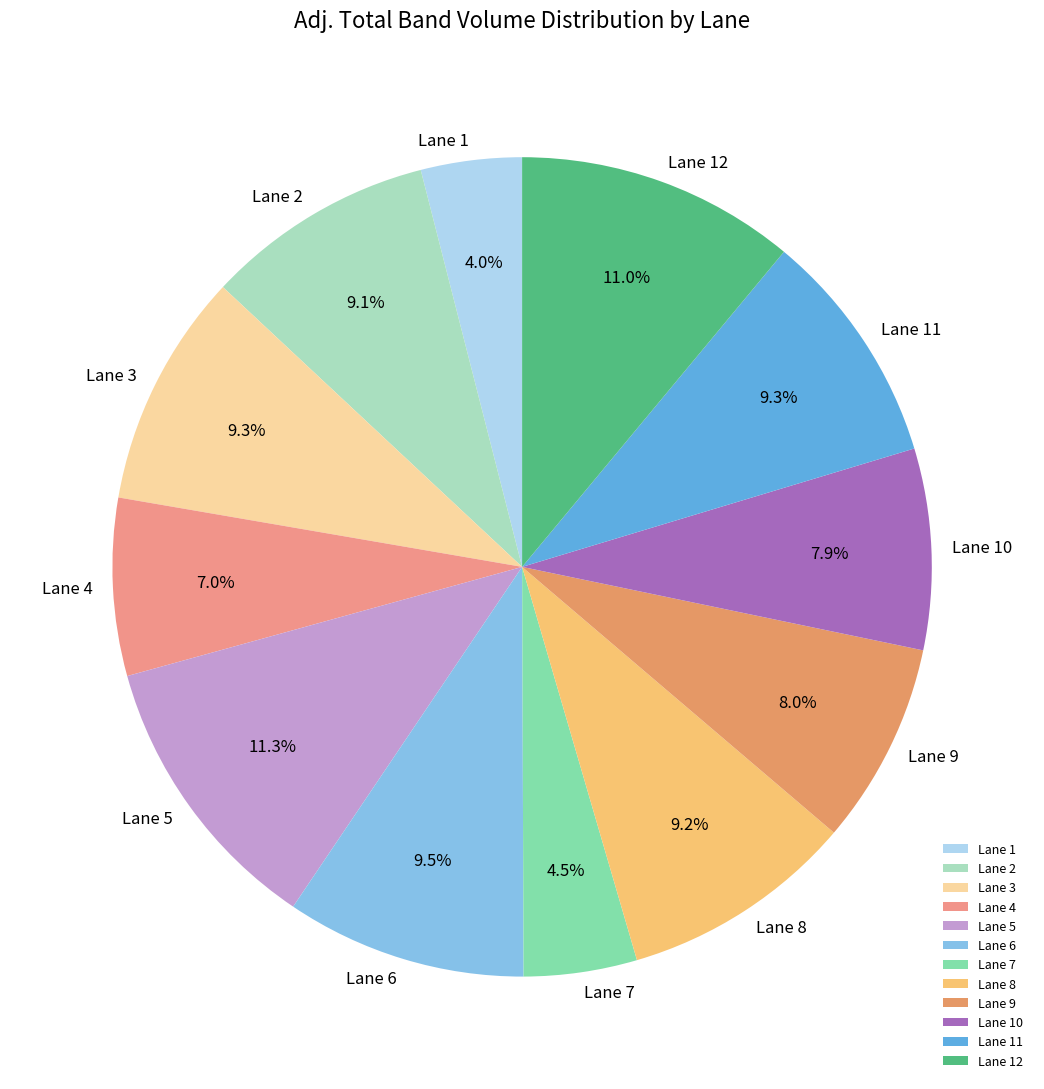

What portion of the pie excludes Lane 4?

93.0%